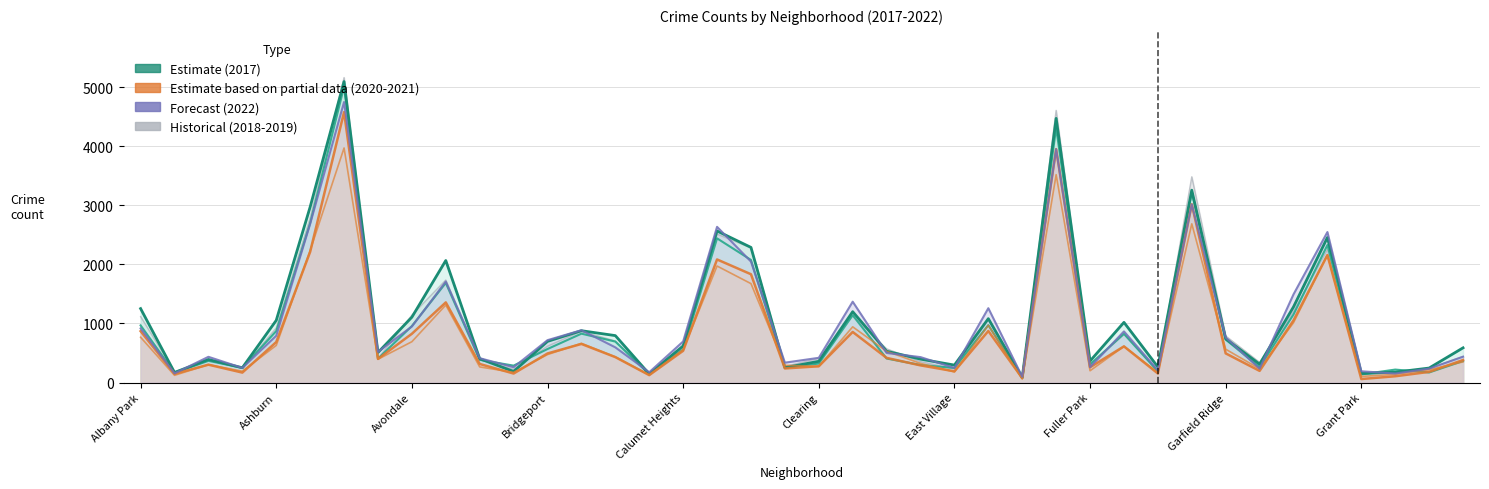

True or false: 2020 and 2018 cross at least once.

False